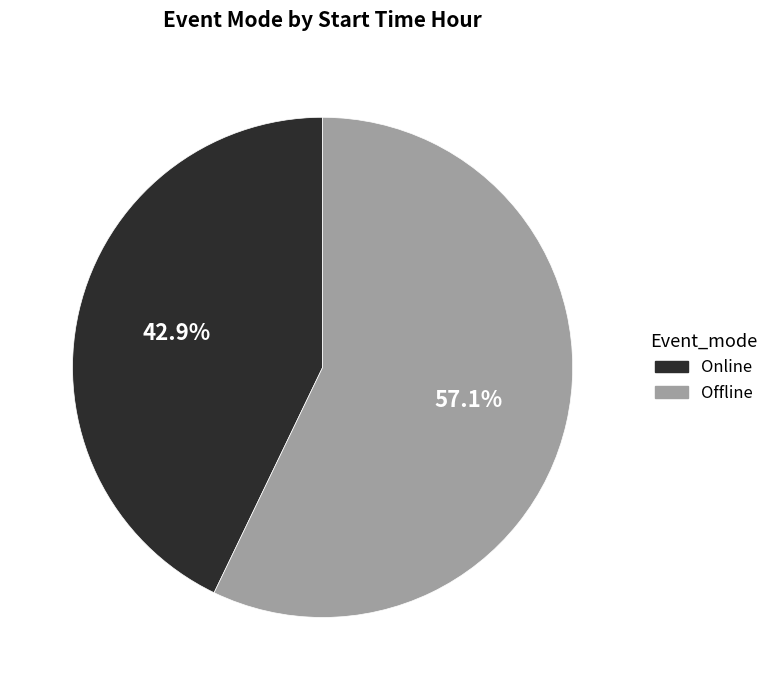

Which category has the smallest portion of the pie?

Online